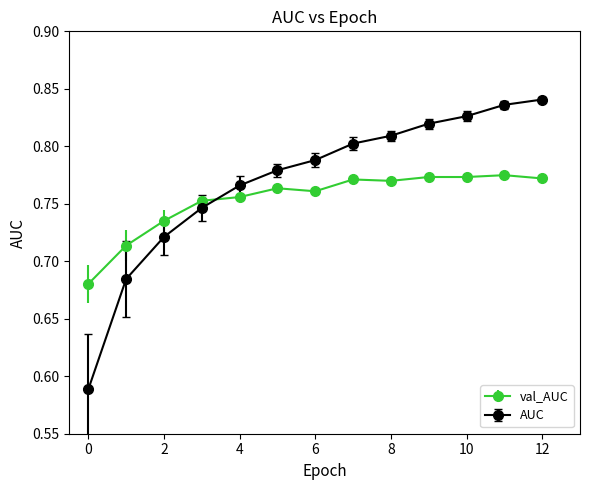

At how many categories does at least one series exceed 0?

13